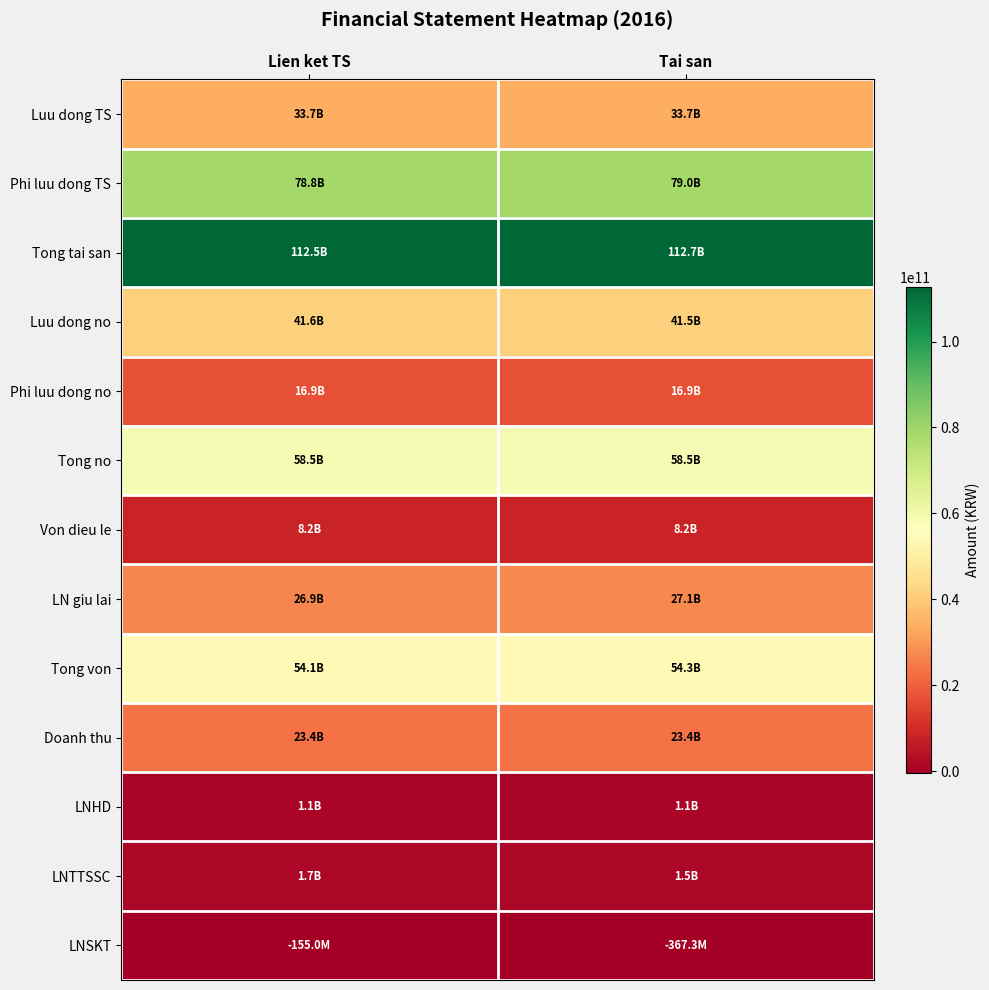

Between Lien ket TS and Tai san, which is larger?

Lien ket TS